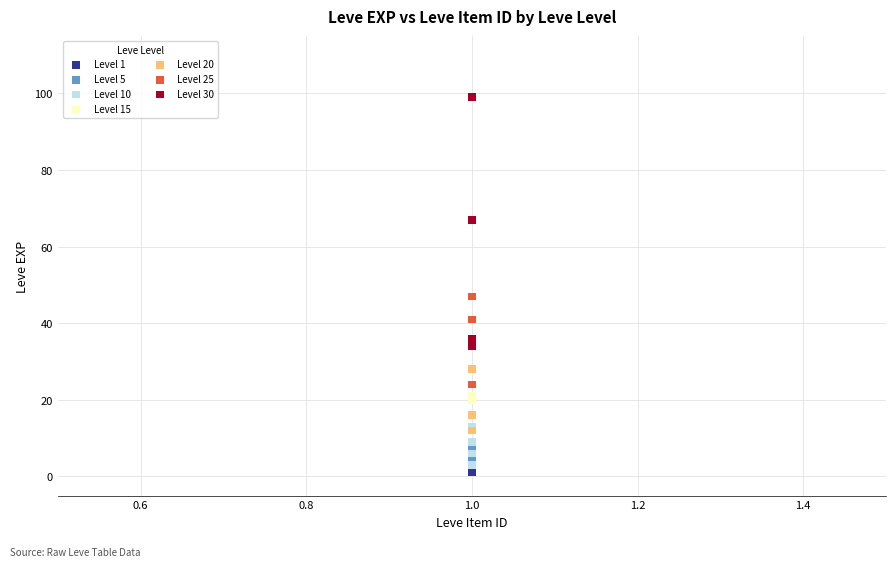

Which series has the largest Y range (max minus min)?

Level 30